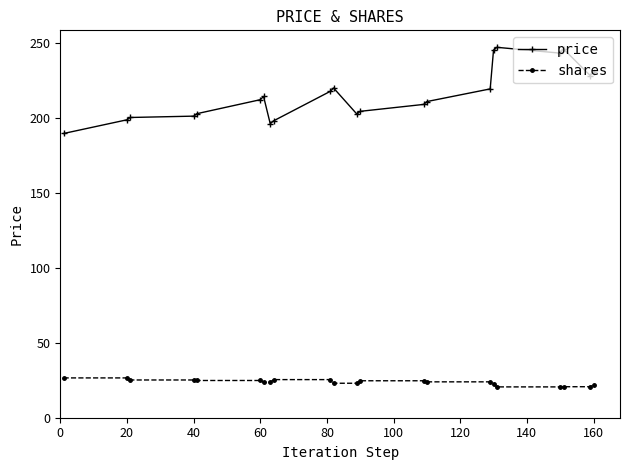

Rank the series by their average value, from highest to lowest.

price, shares